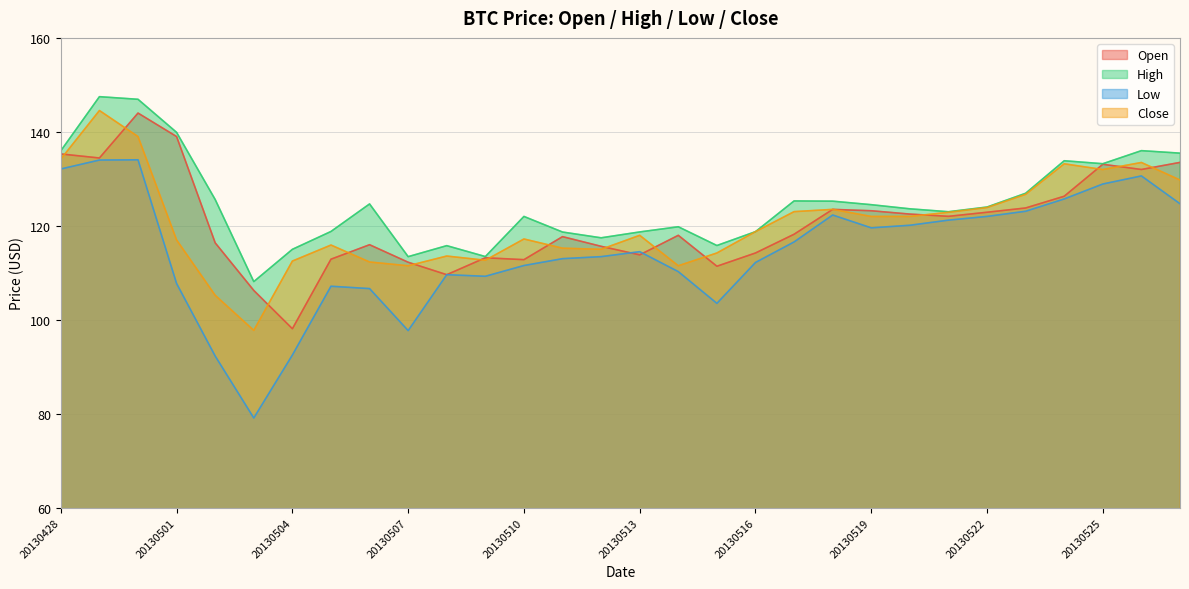

Which series has the largest range (max minus min)?

Low